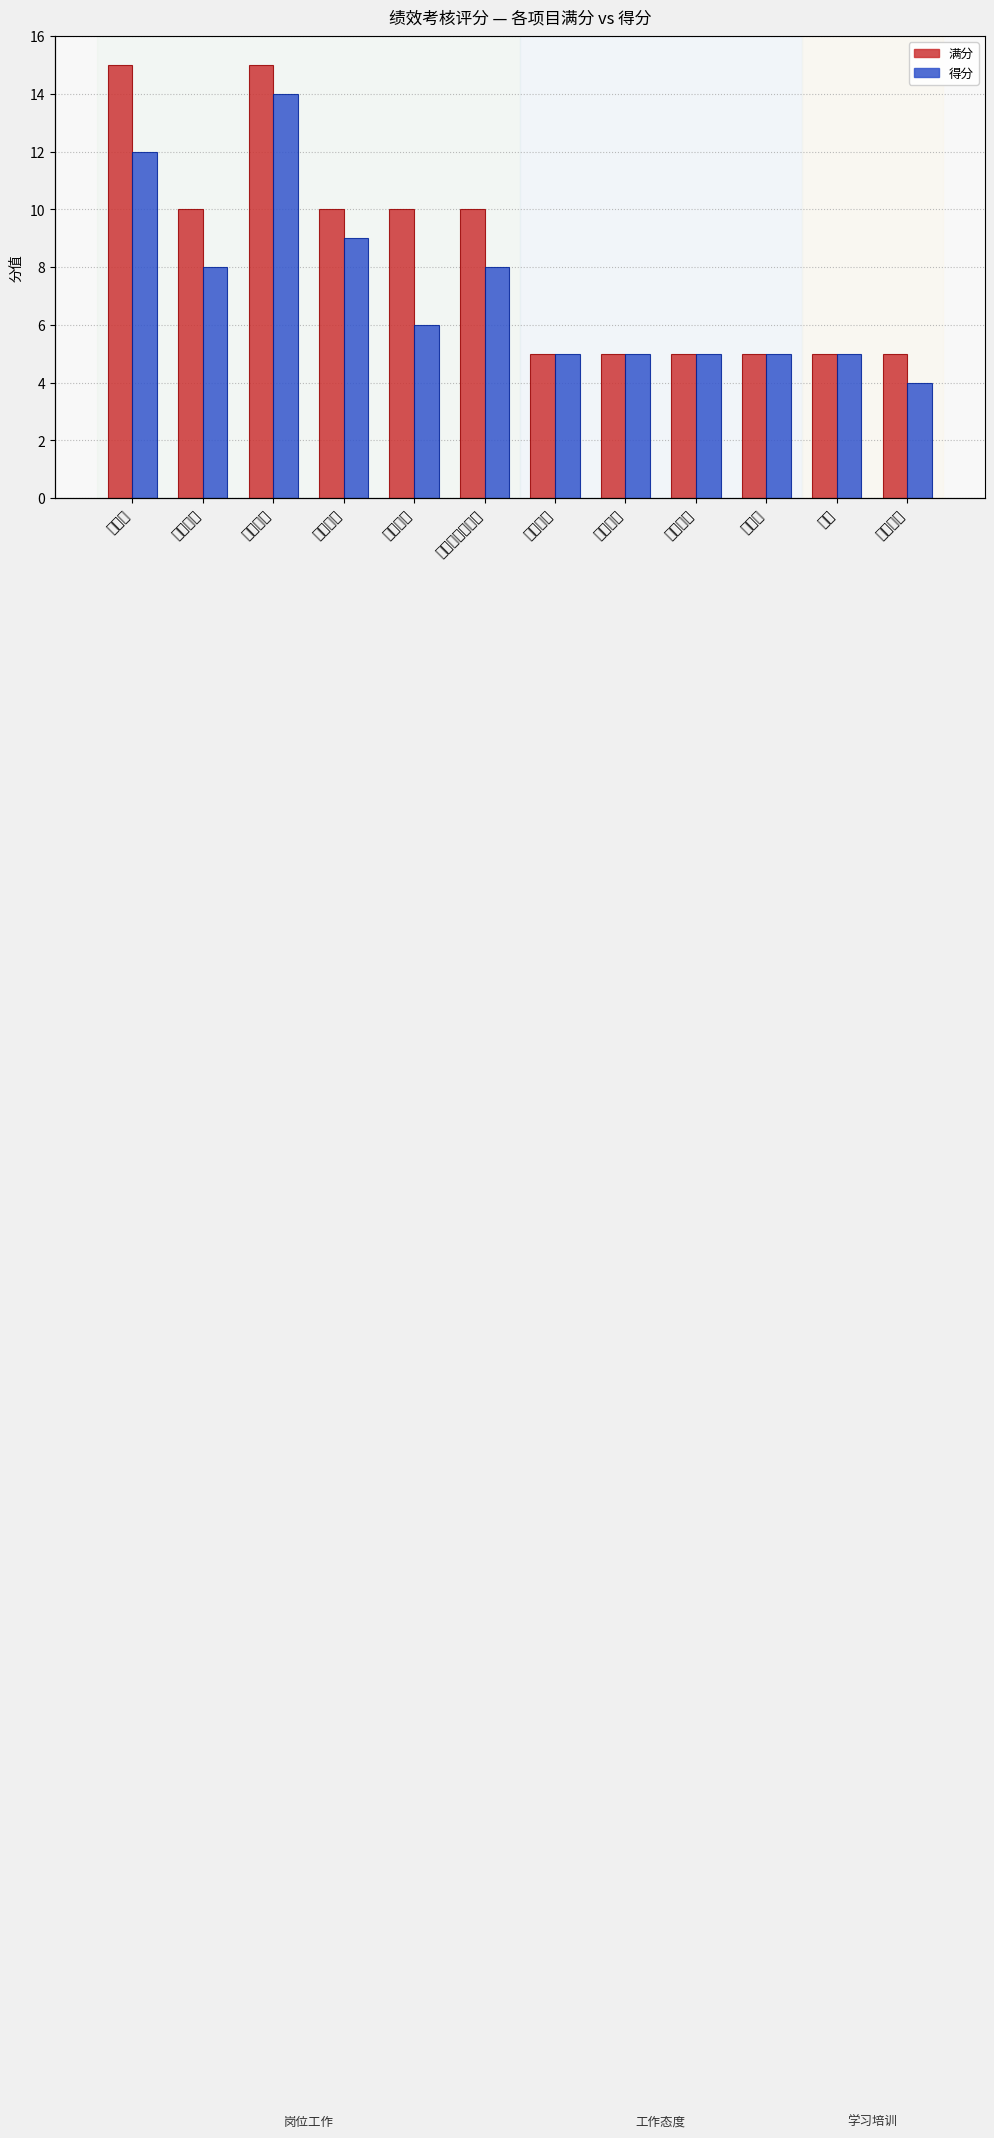

Reading left to right, list all the values displayed in this chart.

满分: 15	10	15	10	10	10	5	5	5	5	5	5
得分: 12	8	14	9	6	8	5	5	5	5	5	4